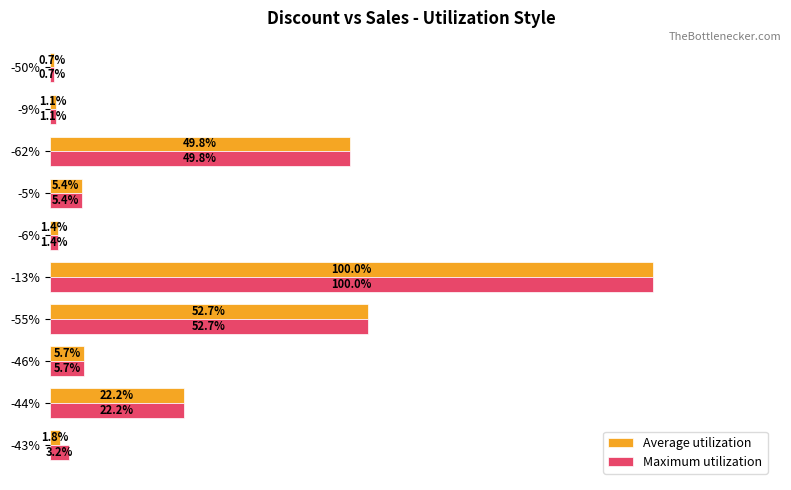

At -43%, list the series in order from smallest to largest.

Average utilization, Maximum utilization